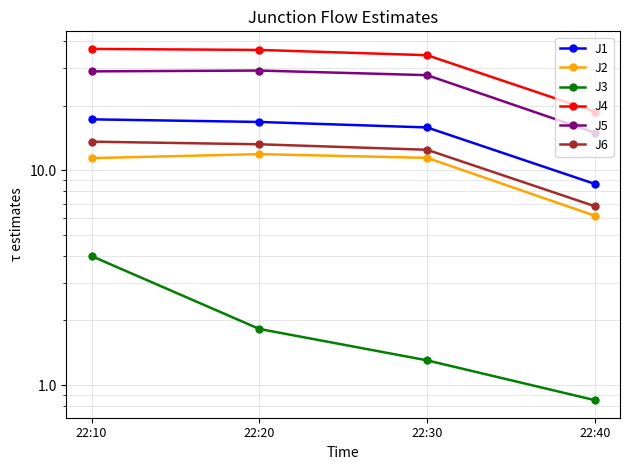

Which category has the lowest value across all series?

22:40